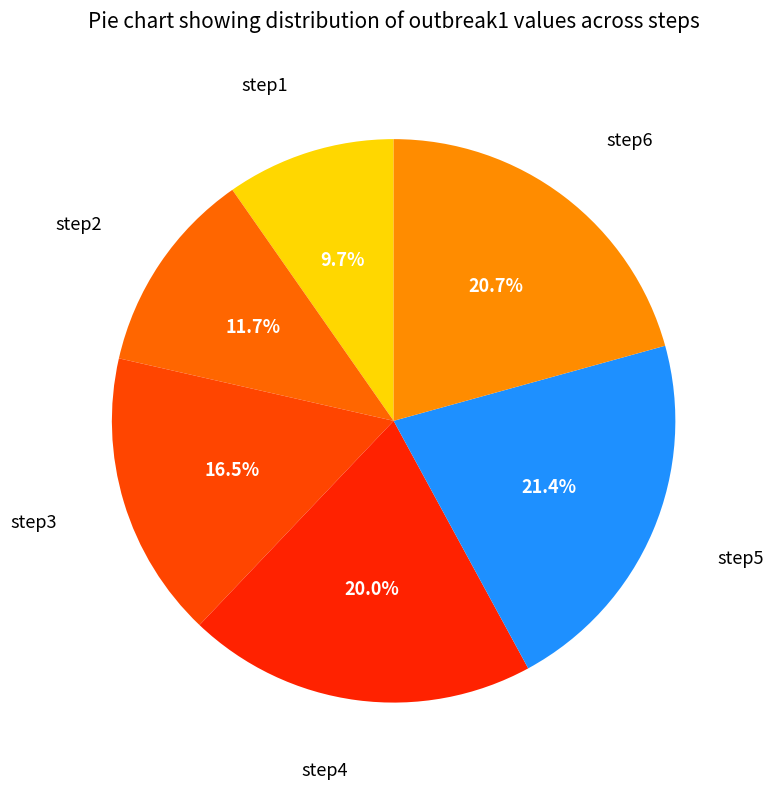

Does step4 account for over 50% of the chart?

No